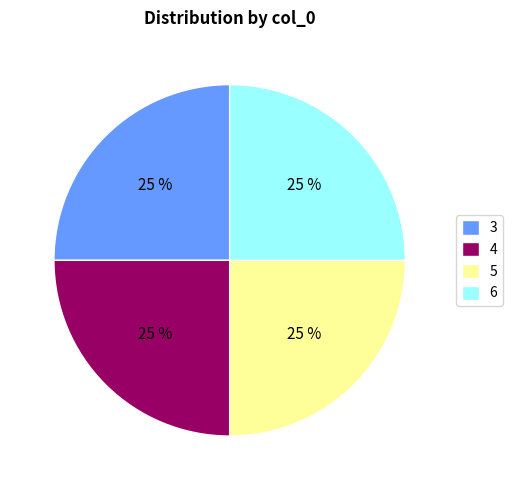

To the nearest percent, what is the average slice percentage?

25%